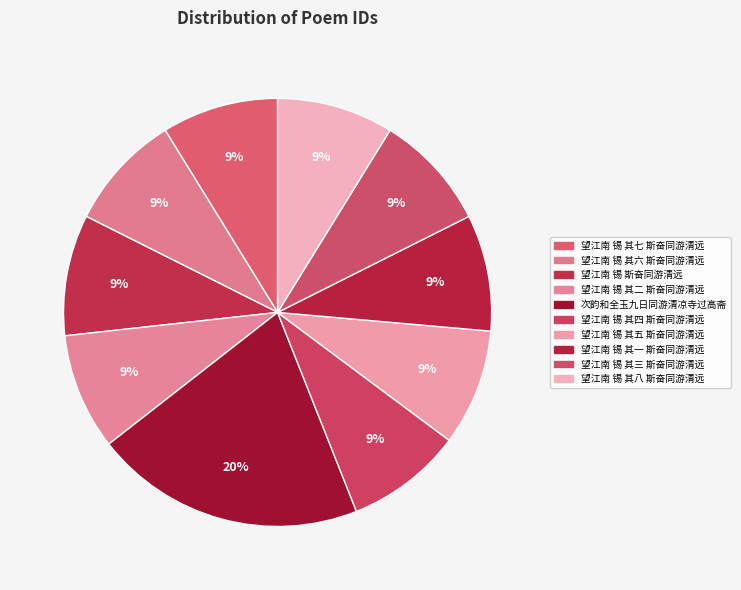

Count the number of slices in the pie.

10